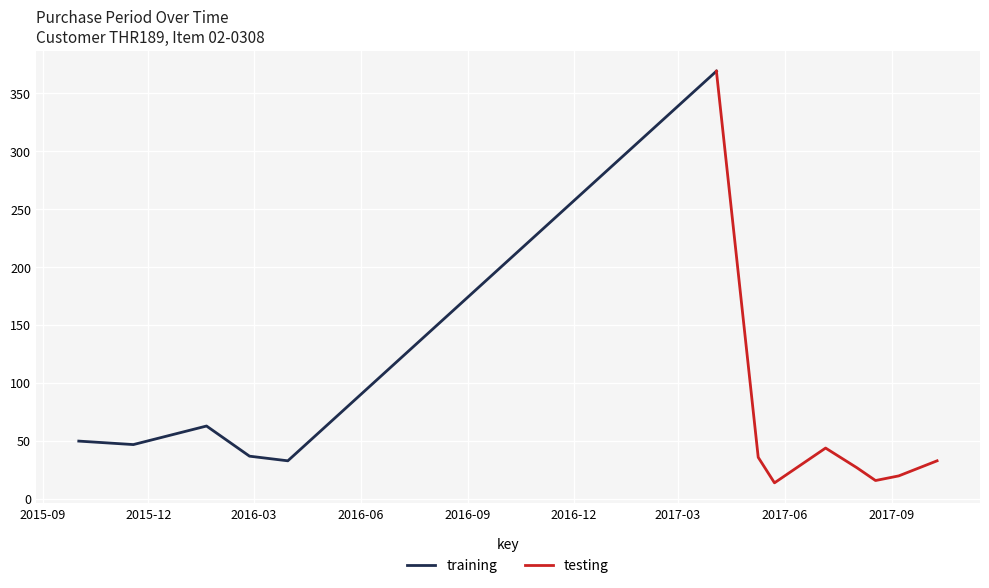

What is the ratio of the value at 2017-10-10 to the value at 2017-09-07?

1.6